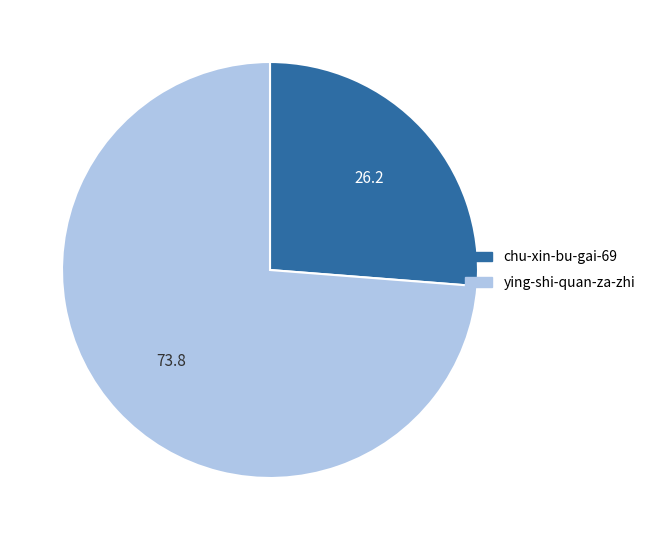

True or false: ying-shi-quan-za-zhi accounts for 81% of the total.

False